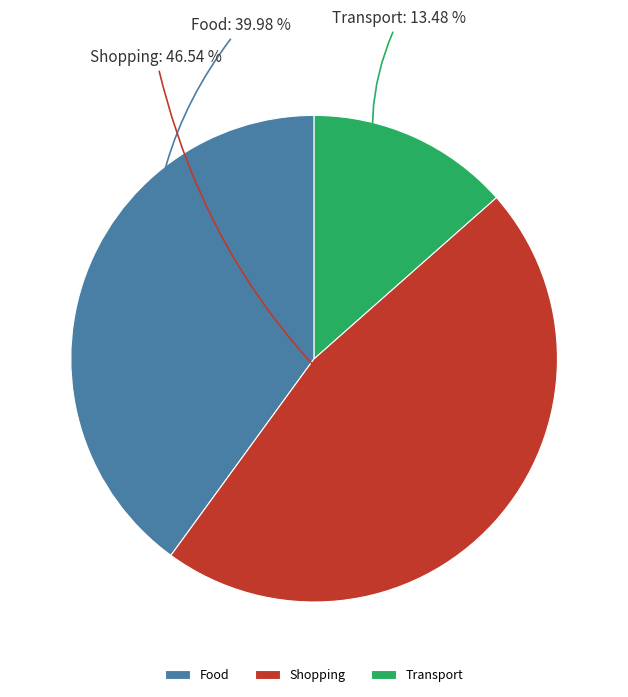

What is the ratio of the value at Transport to the value at Shopping?

0.3